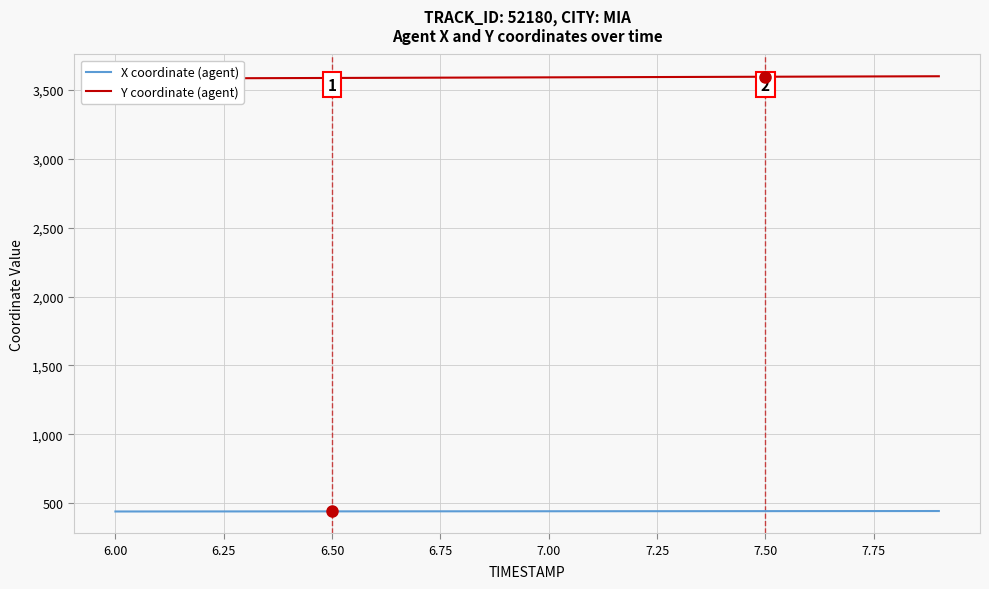

True or false: X coordinate (agent) has more than 2 interior local peaks.

False